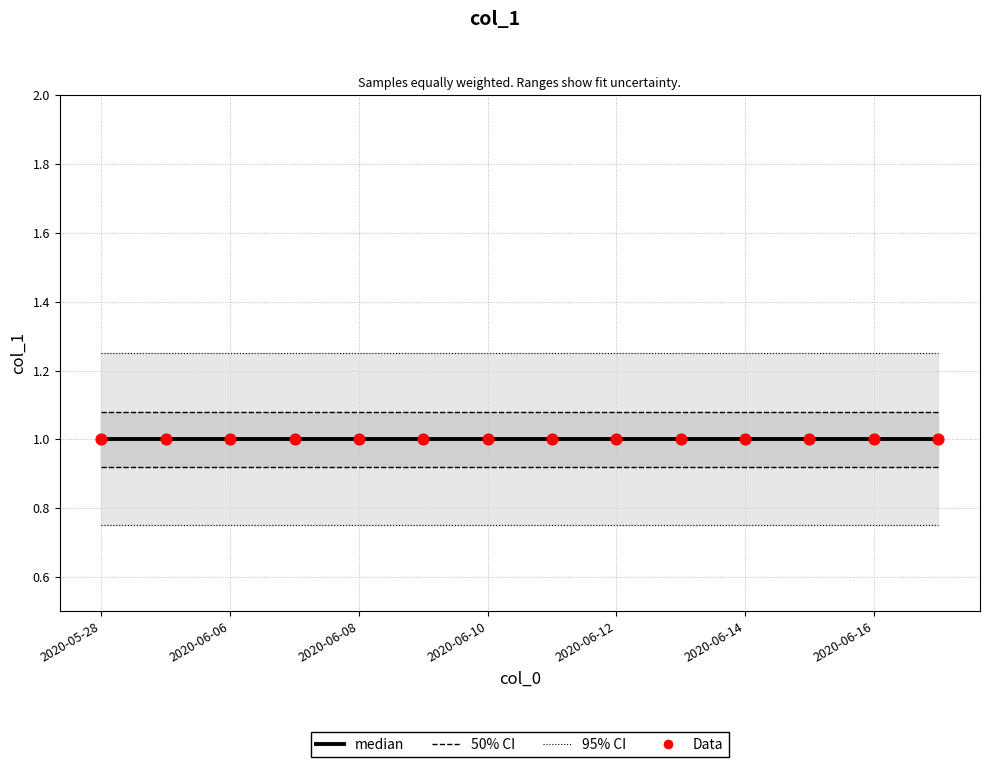

Which series has the largest total across all categories?

95% CI